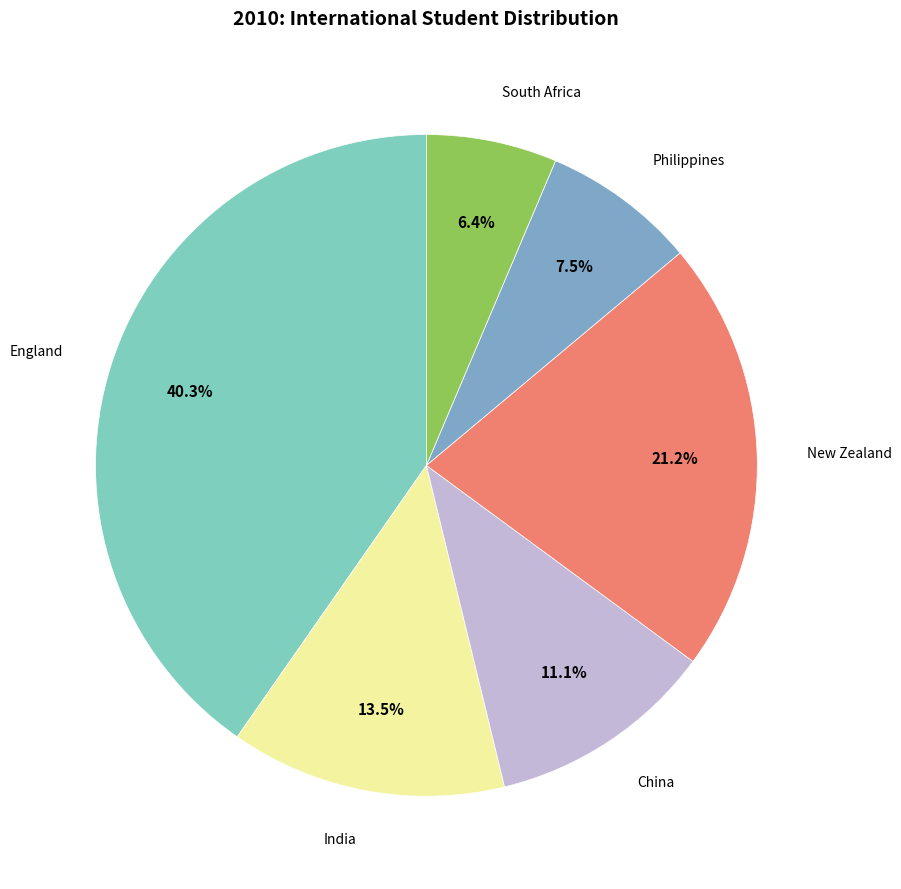

Is there a majority slice in this chart?

No